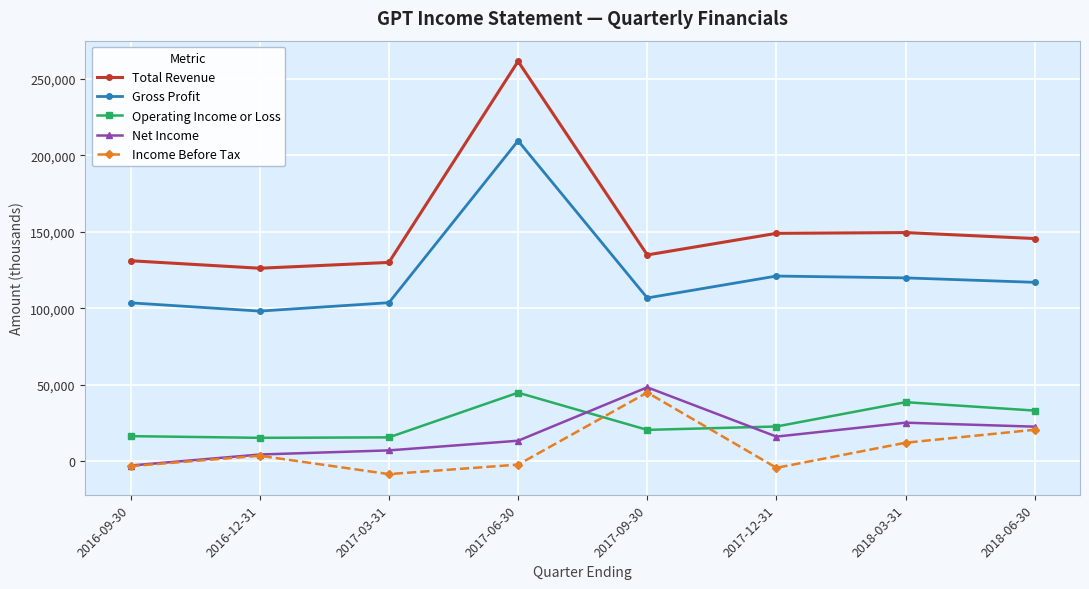

What is the difference between the Gross Profit values at 2017-09-30 and 2017-06-30?

102700